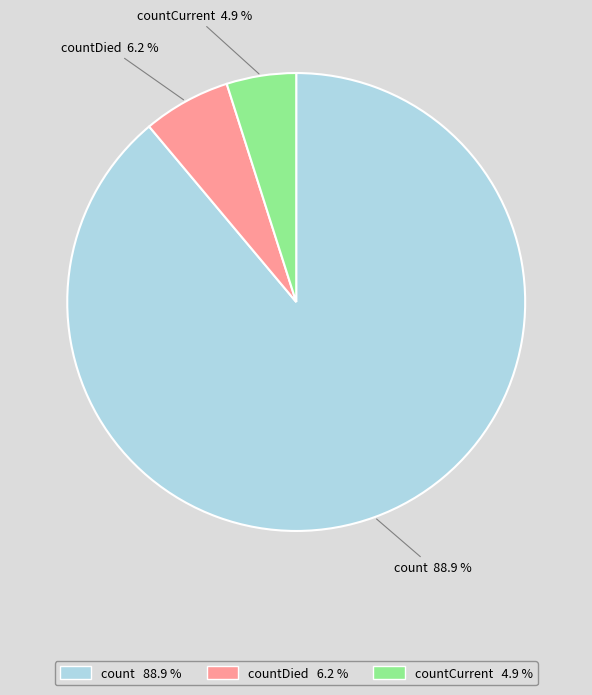

Between count and countCurrent, which is larger?

count